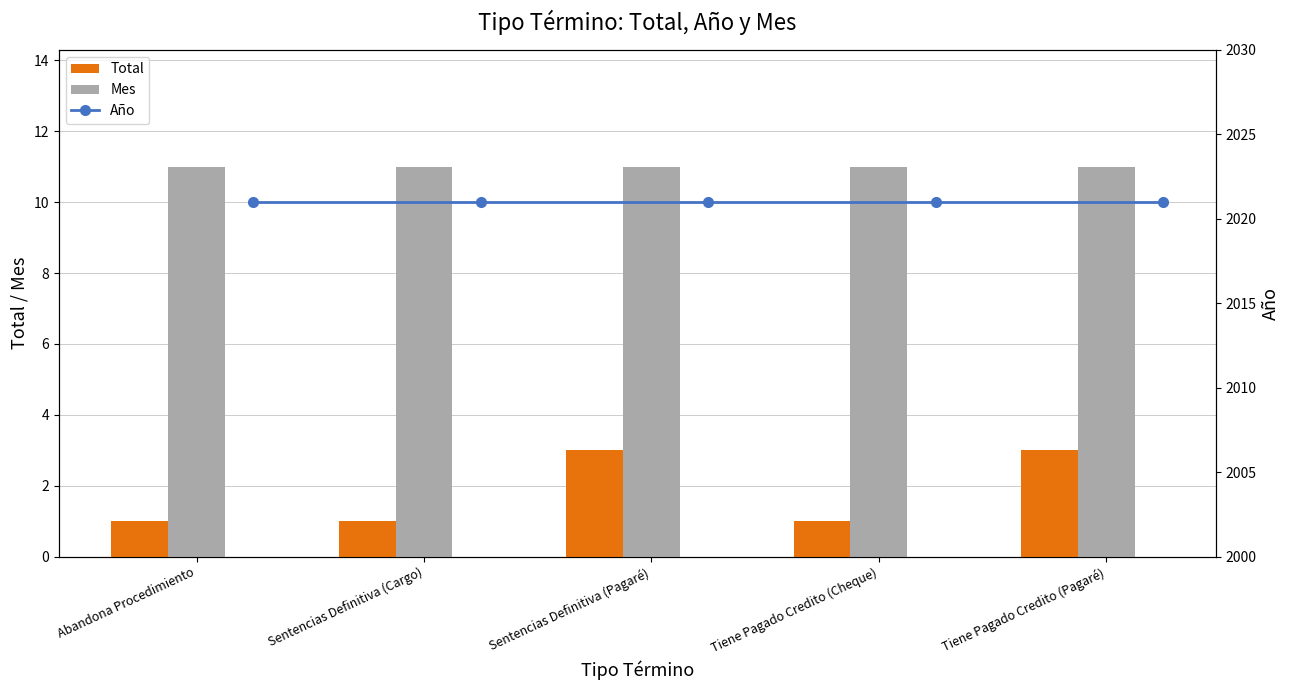

What is the average value of the Mes series?

11